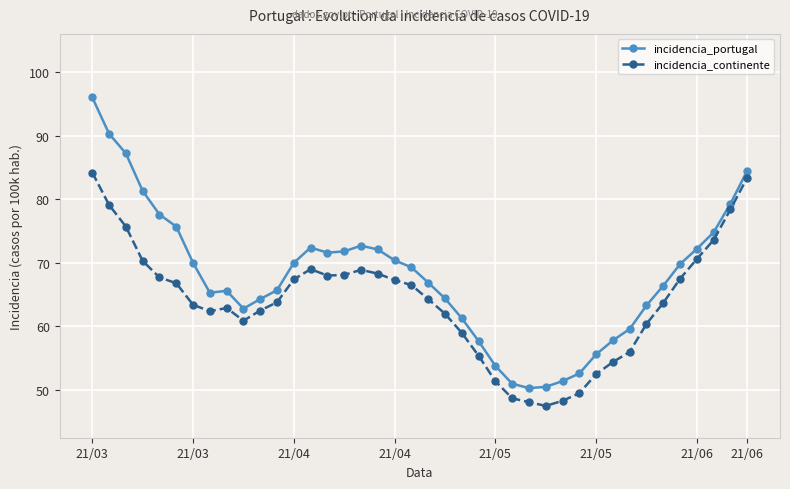

What is the value of the incidencia_portugal point at the 17th from the left?

72.7